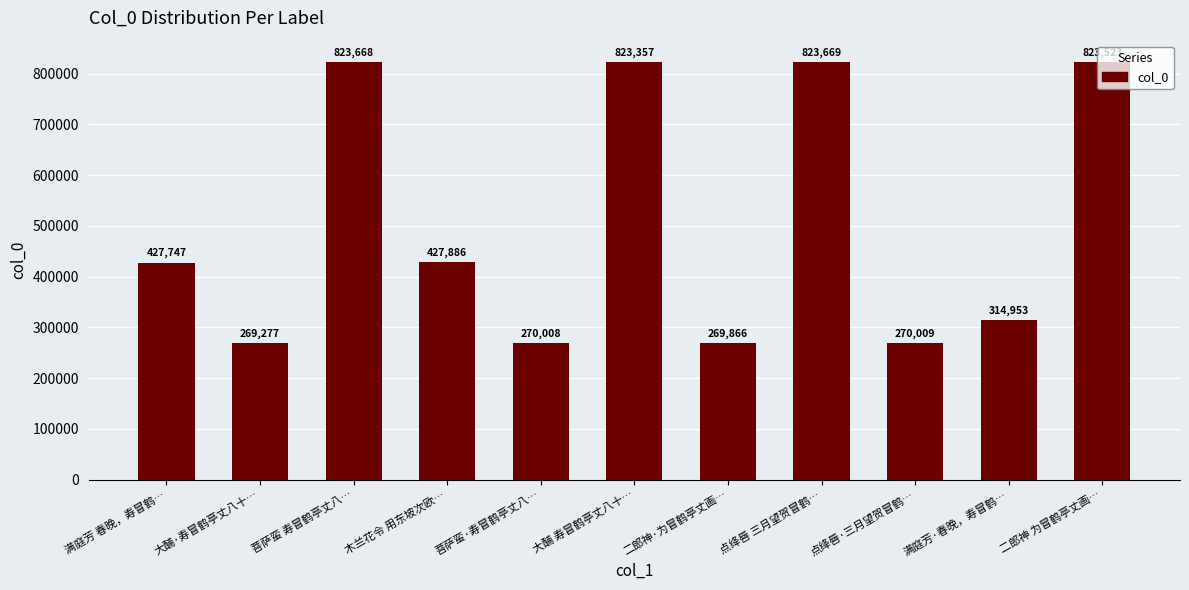

Read the value at 二郎神 为冒鹤亭丈画…, to the nearest 10.

823520